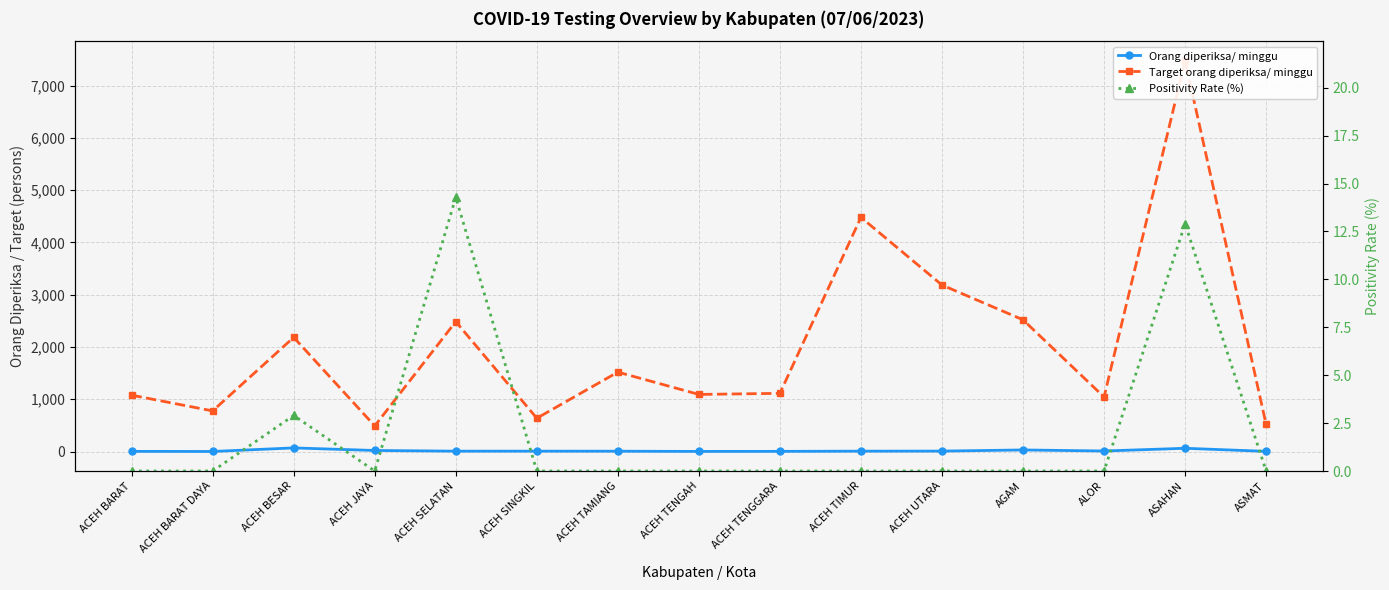

What is the label of the 10th point from the right?

ACEH SINGKIL